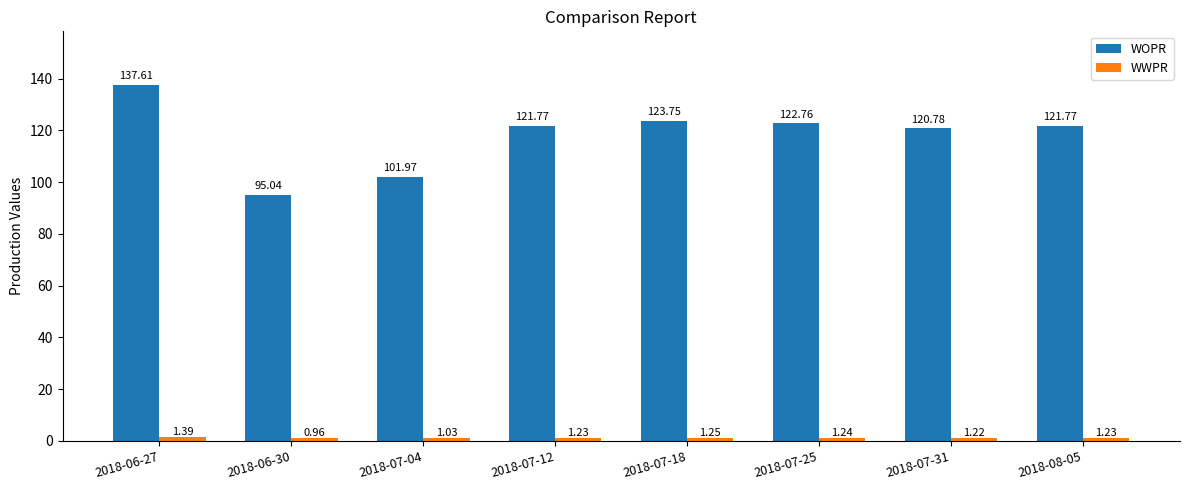

What is the sum of the WOPR values at 2018-06-27 and 2018-07-04?

239.6